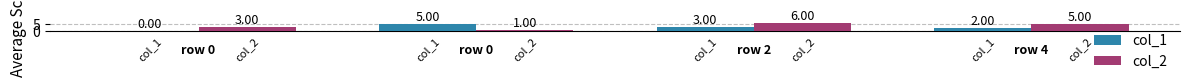

Which series has the largest total across all categories?

col_2